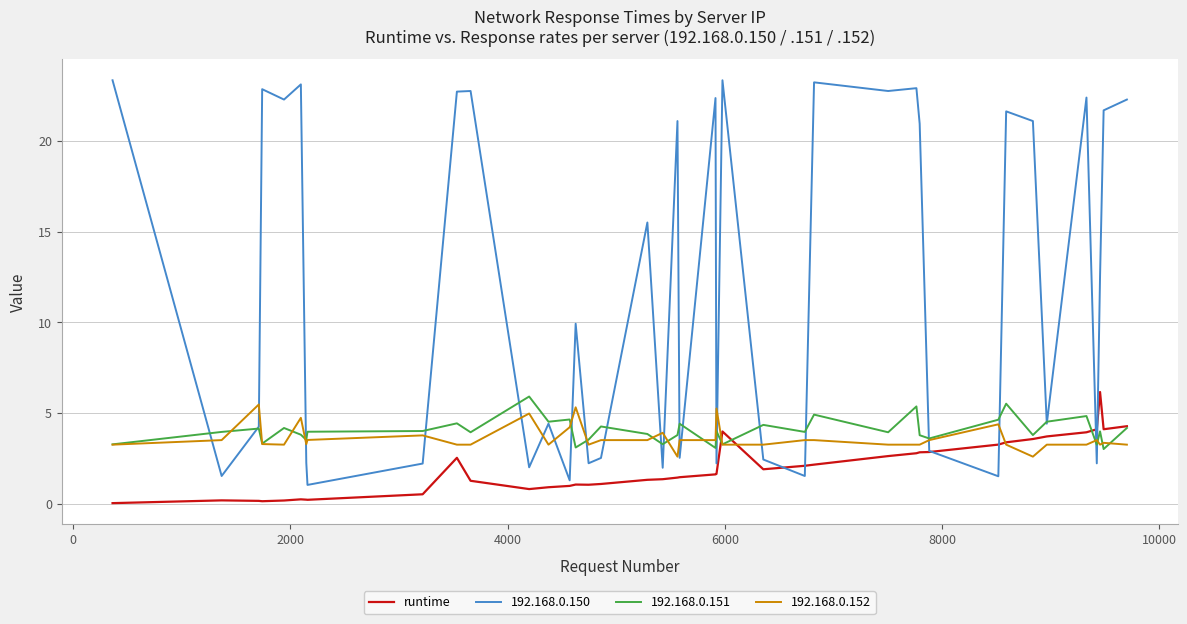

Which series has the largest total across all categories?

192.168.0.150